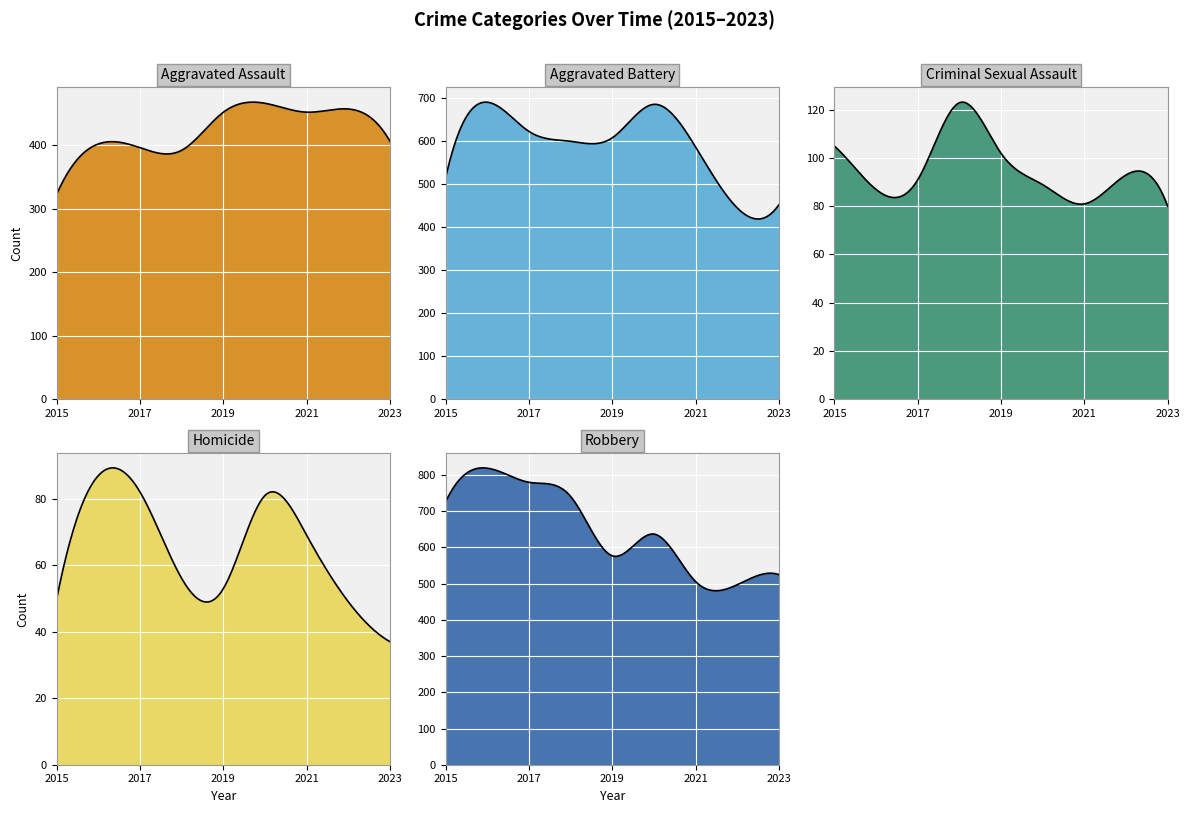

How many lines are shown in the chart?

5